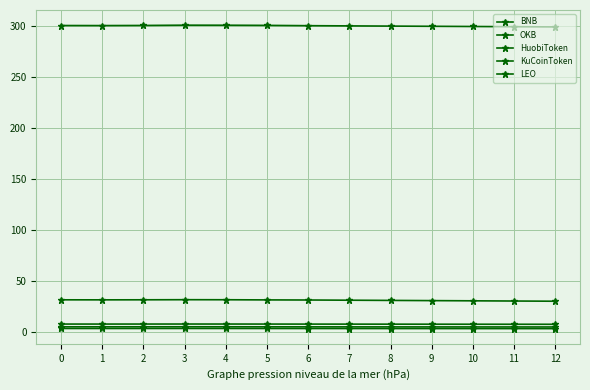

What is the difference between the maximum and minimum values in the BNB series?

1.7